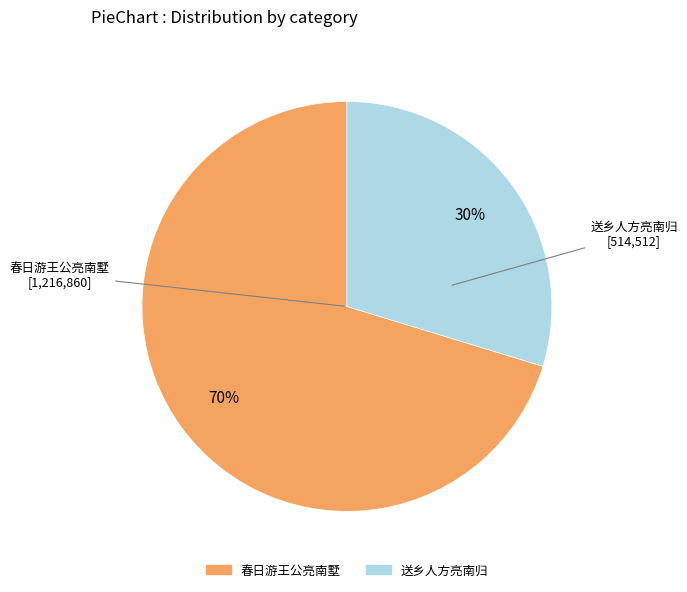

Which has a higher value, 春日游王公亮南墅 or 送乡人方亮南归?

春日游王公亮南墅